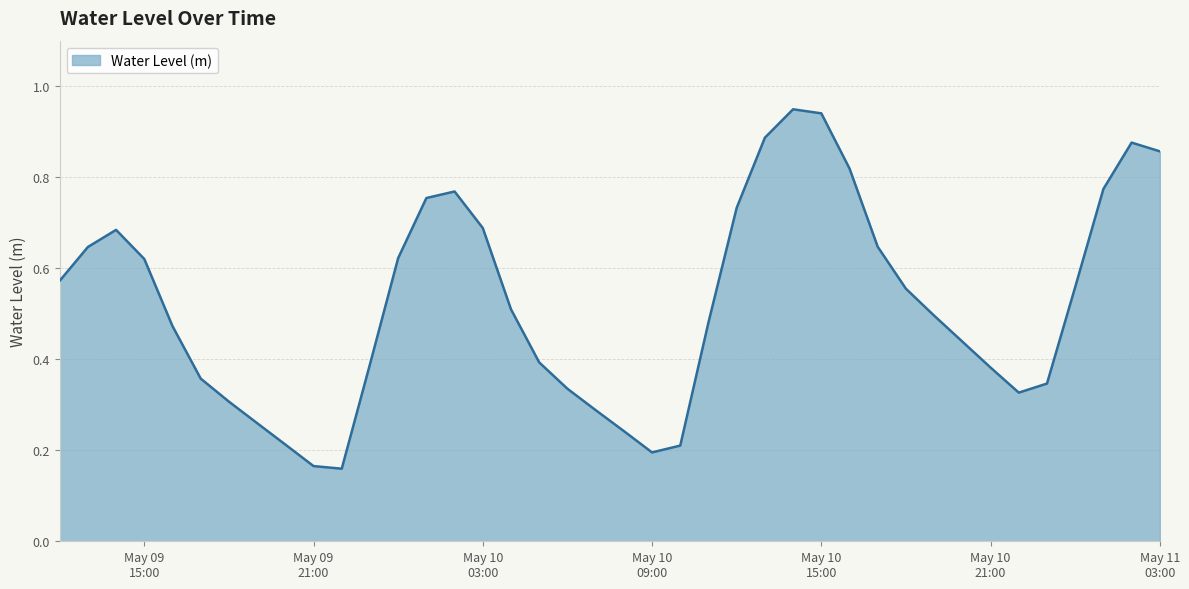

Reading right to left, extract all data points from this chart.

0.9	0.9	0.8	0.6	0.3	0.3	0.4	0.4	0.5	0.6	0.6	0.8	0.9	0.9	0.9	0.7	0.5	0.2	0.2	0.2	0.3	0.3	0.4	0.5	0.7	0.8	0.8	0.6	0.4	0.2	0.2	0.2	0.3	0.3	0.4	0.5	0.6	0.7	0.6	0.6